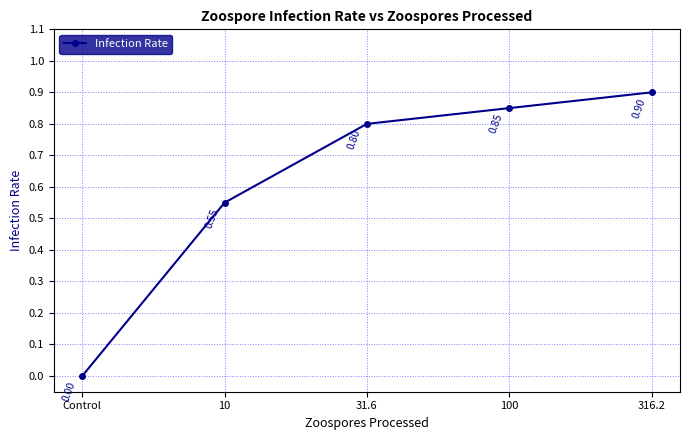

Is it true that the value at 31.6 is 1.2?

False